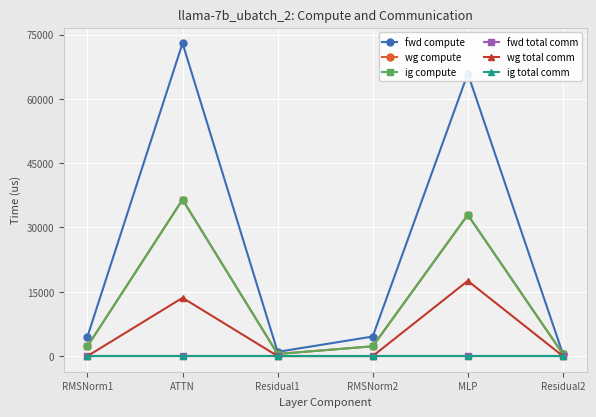

Is this an area chart (filled region under the line)?

No